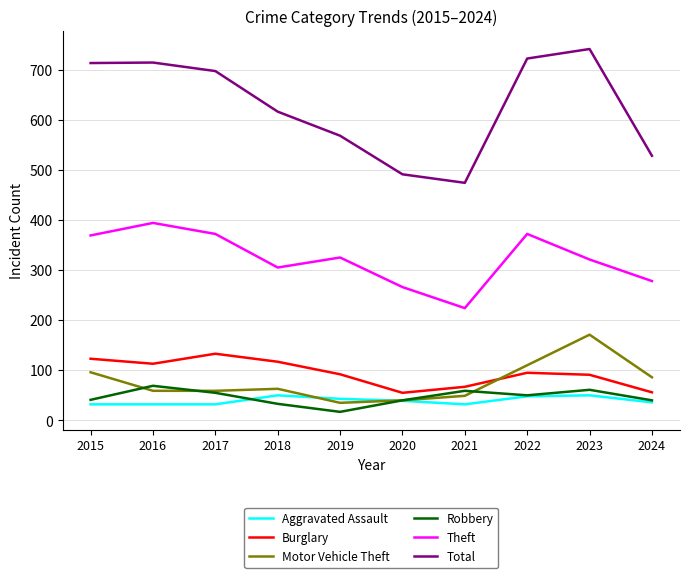

Rank the series by their maximum value, from lowest to highest.

Aggravated Assault, Robbery, Burglary, Motor Vehicle Theft, Theft, Total